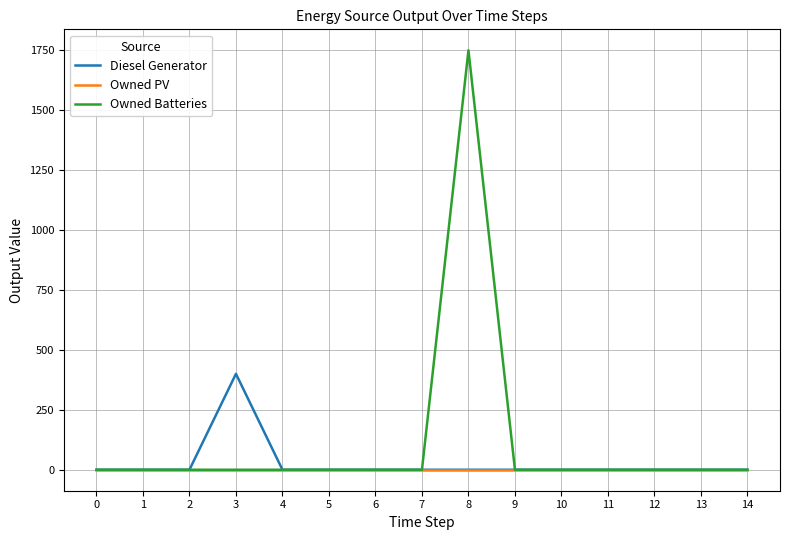

At which category is the sum across all series the highest?

8